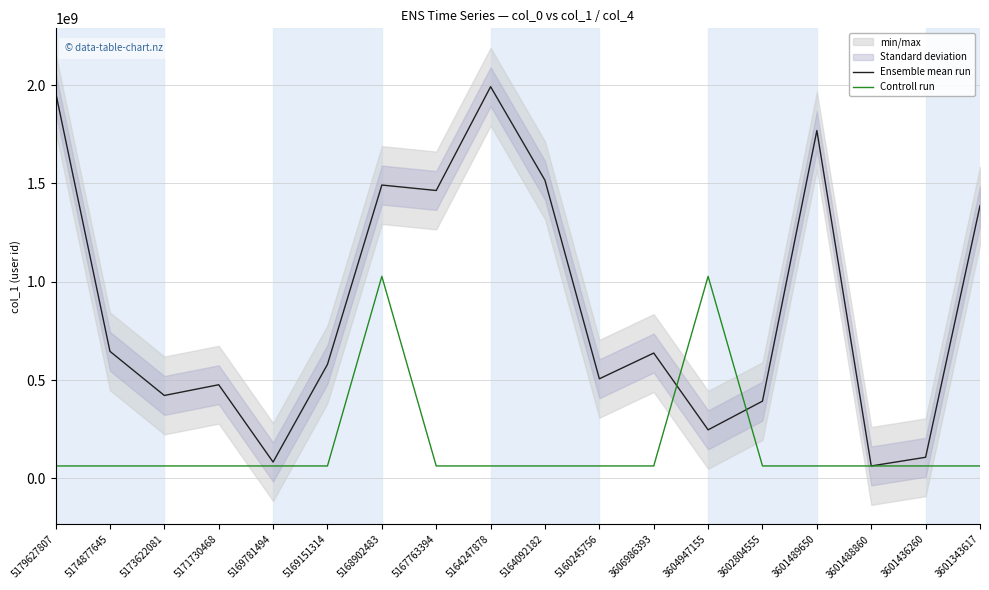

Does the chart have visible grid lines?

Yes